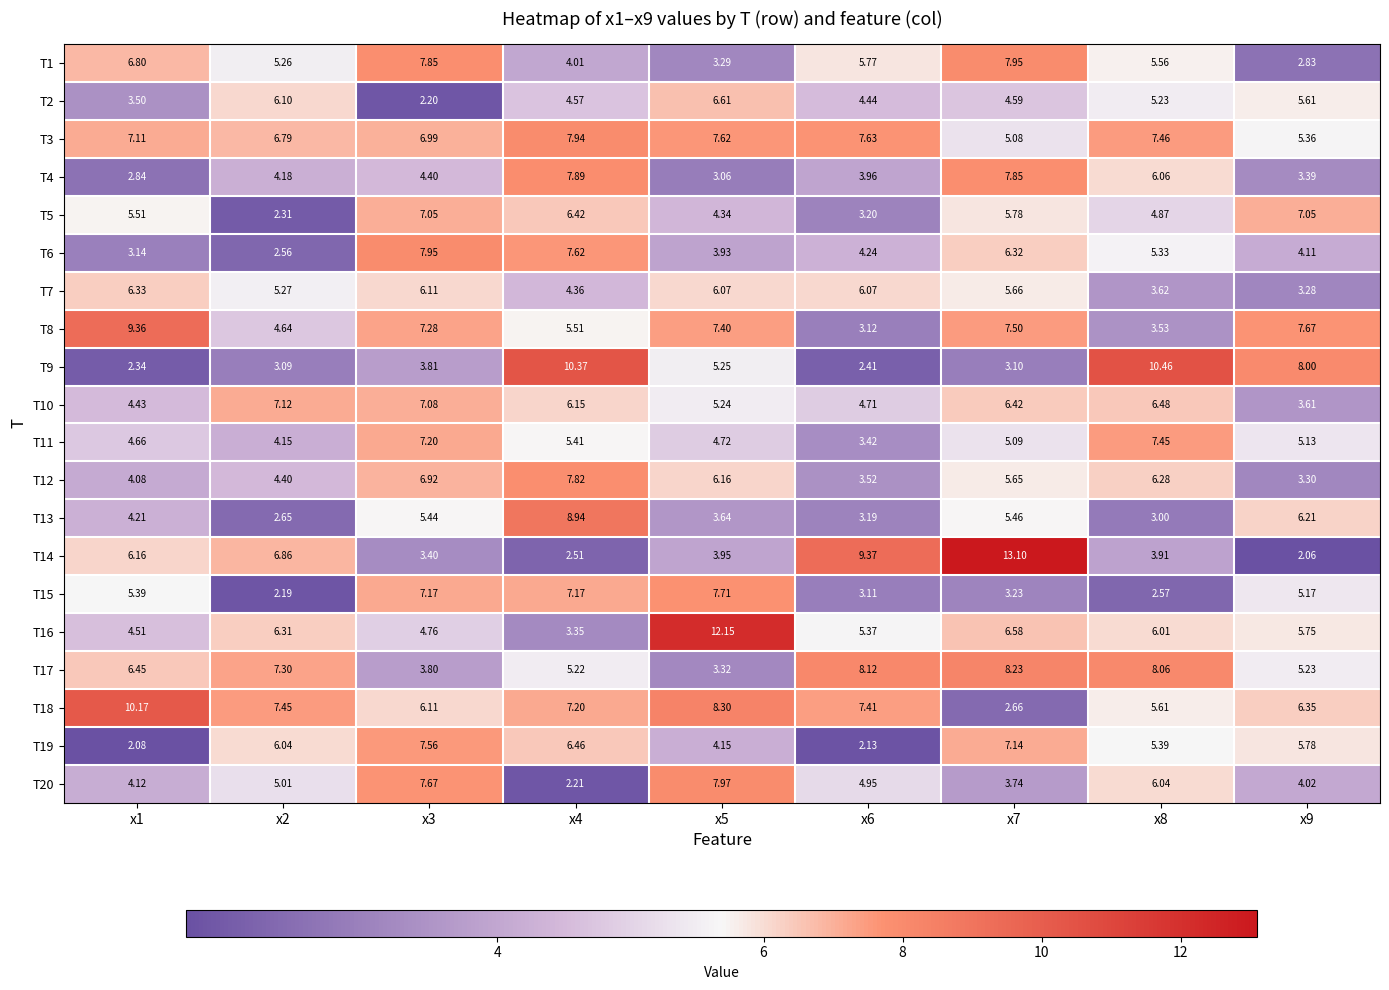

At x5, list the series in order from largest to smallest.

T16, T18, T20, T15, T3, T8, T2, T12, T7, T9, T10, T11, T5, T19, T14, T6, T13, T17, T1, T4